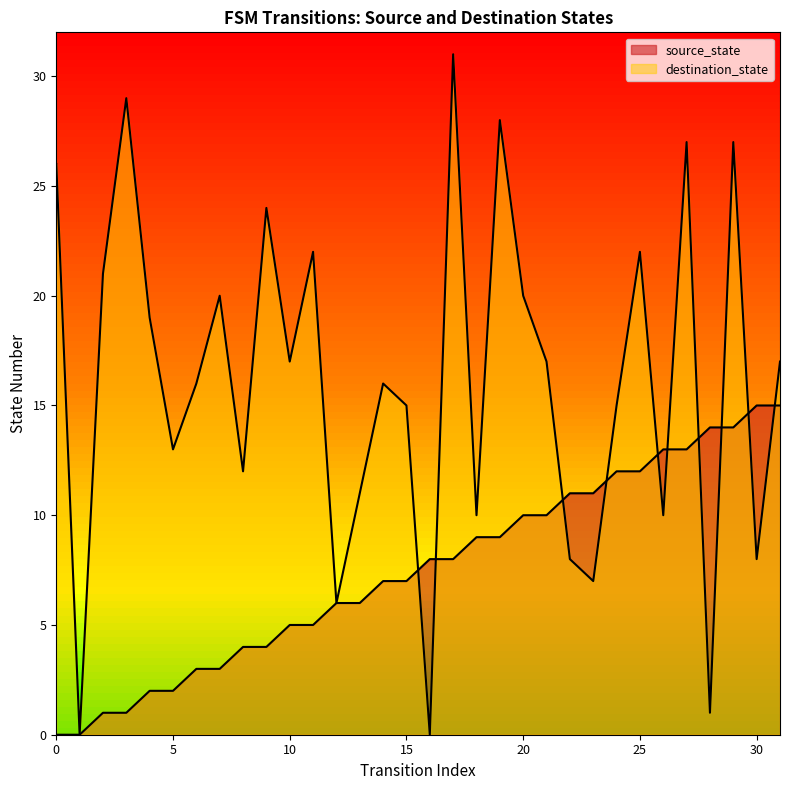

Does the chart display data point markers on the line(s)?

No